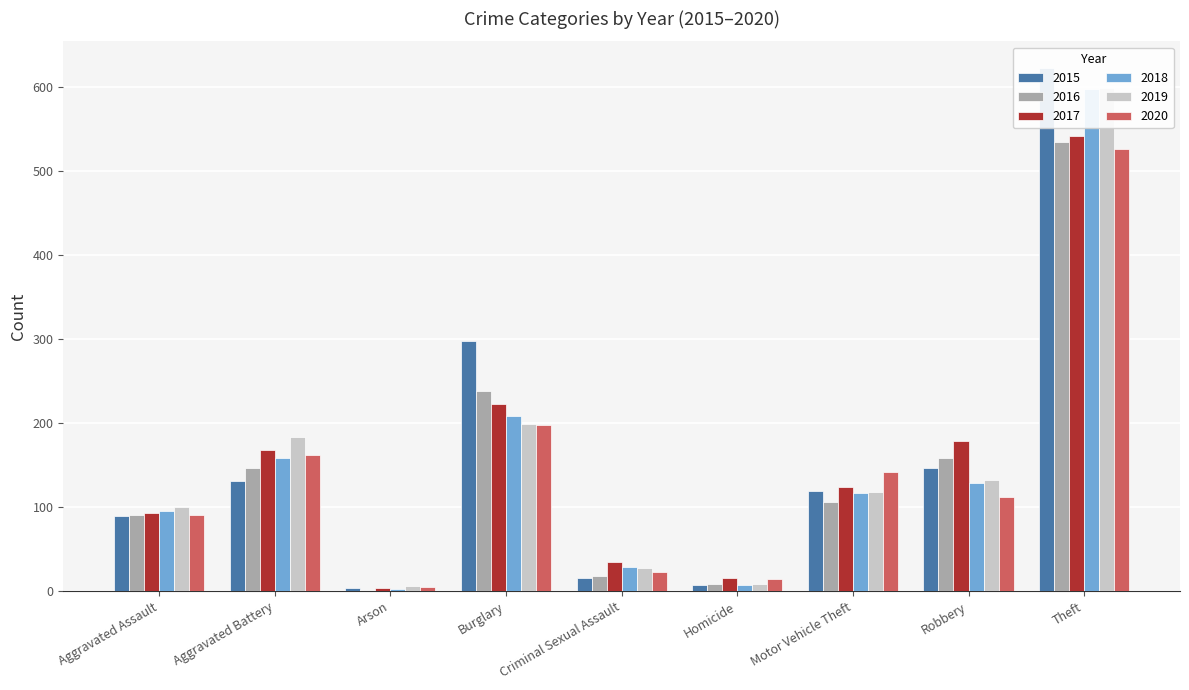

At which category is the sum across all series the highest?

Theft